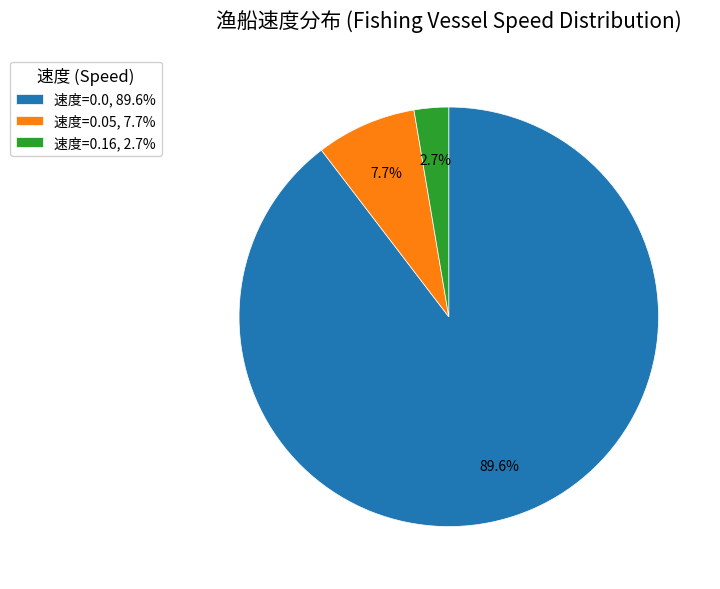

Which category has the biggest portion of the pie?

速度=0.0, 89.6%